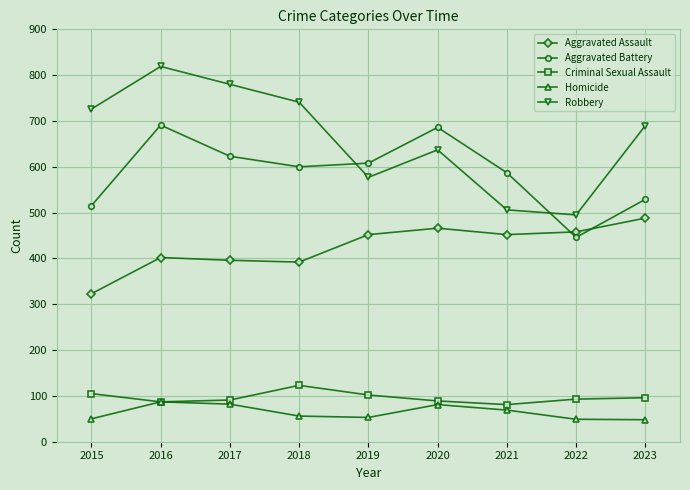

What is the value of the Aggravated Assault point at the 2nd from the left?

402